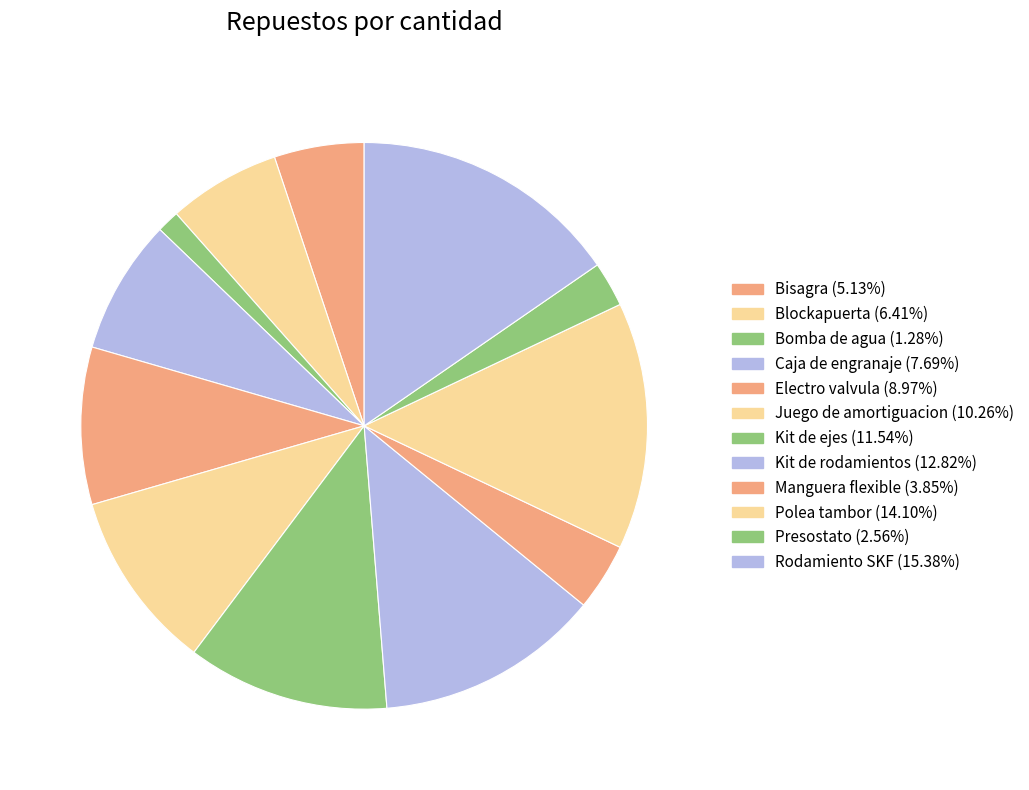

How many slices are in this pie chart?

12